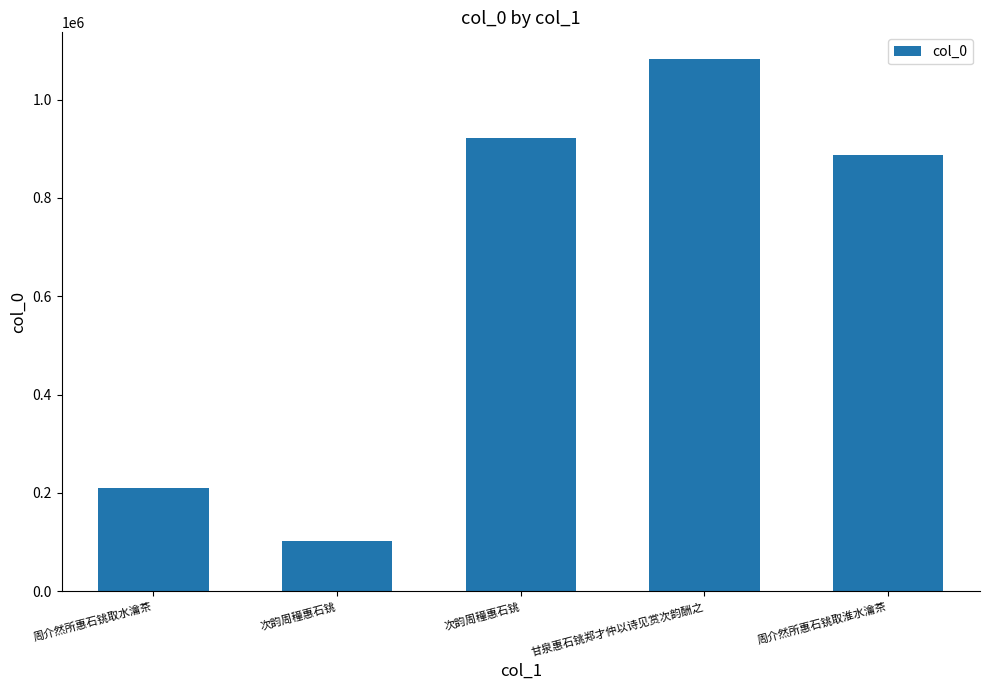

What is the greatest value displayed?

1082795